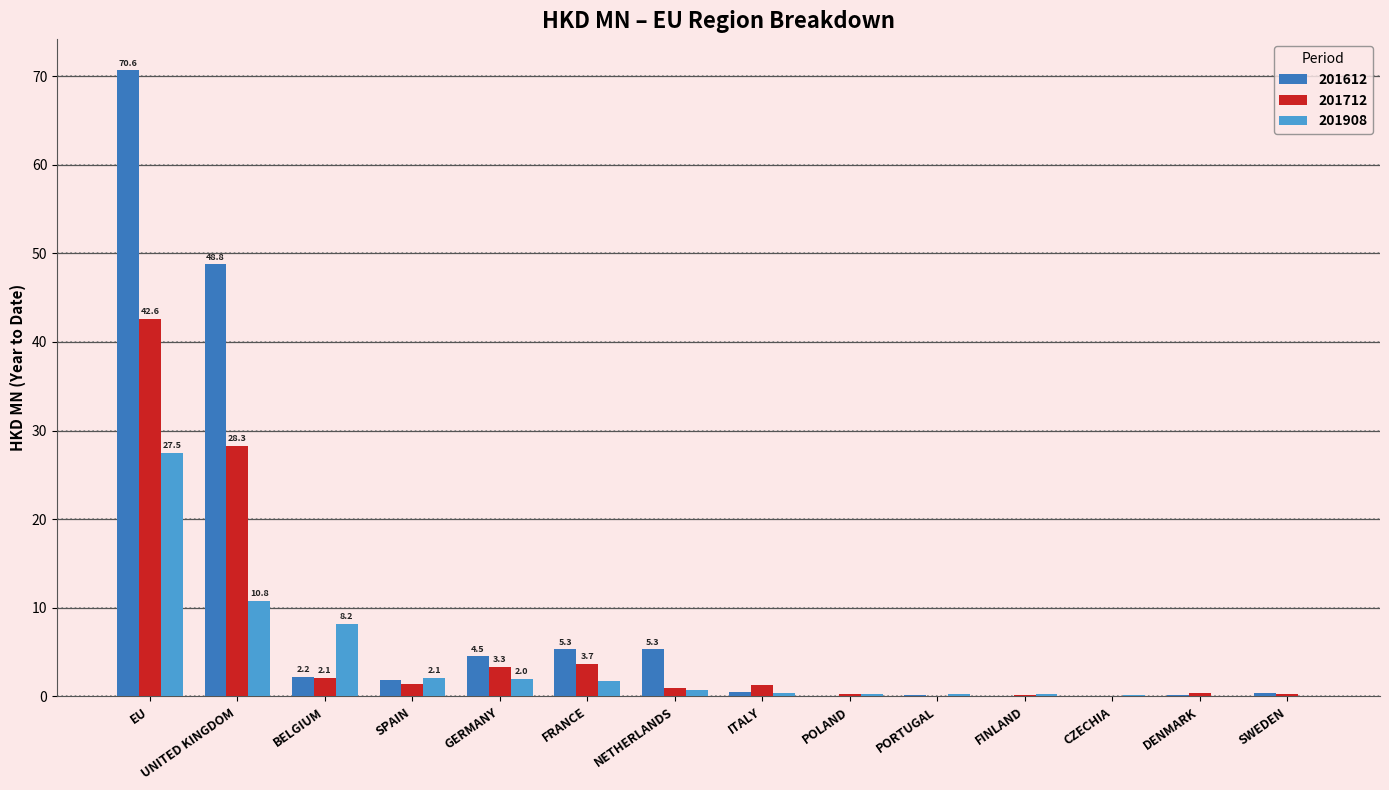

What is the sum of all 201908 values?

54.7